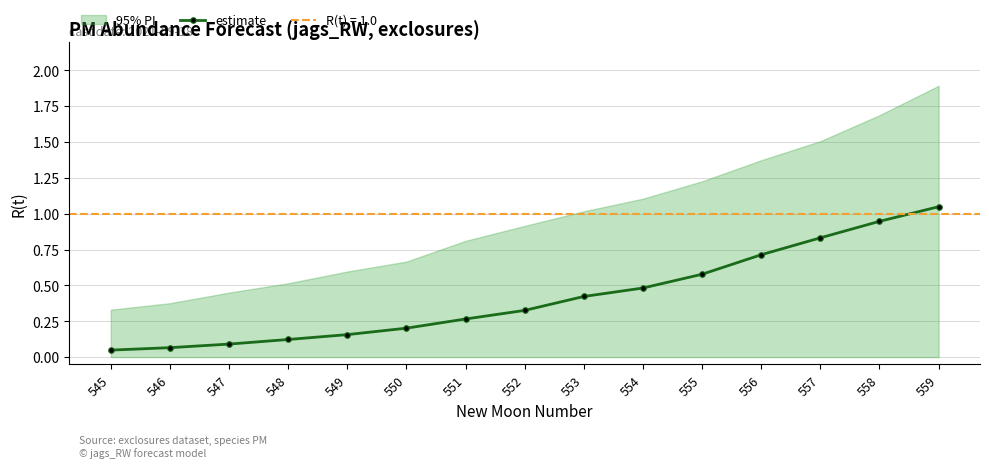

What is the maximum value shown in the chart?

1.0